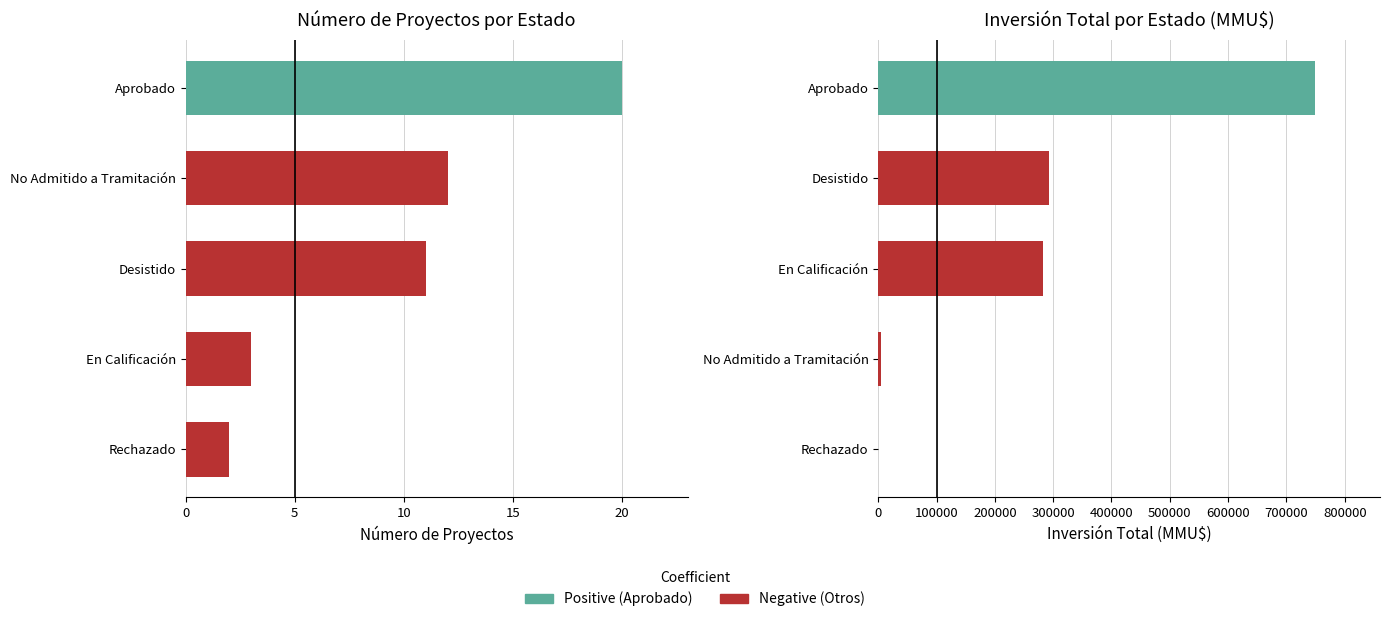

Which series changed the most between 5 and 15?

Investment